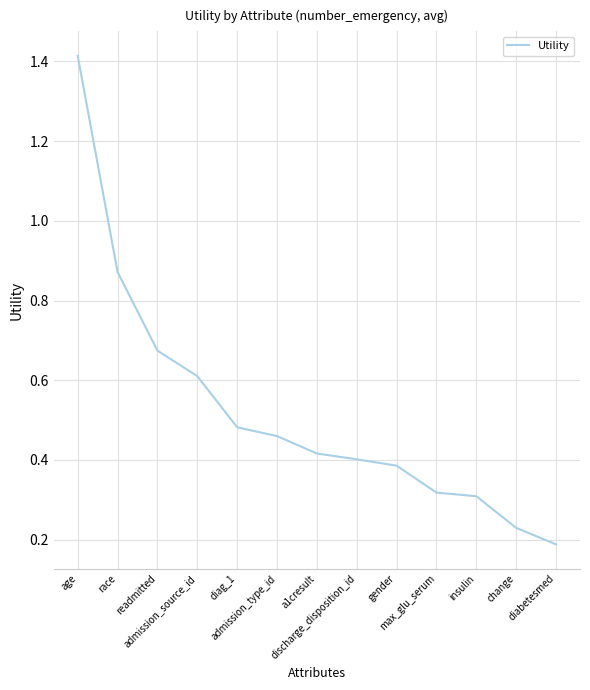

What is the difference between the maximum and minimum values?

1.2